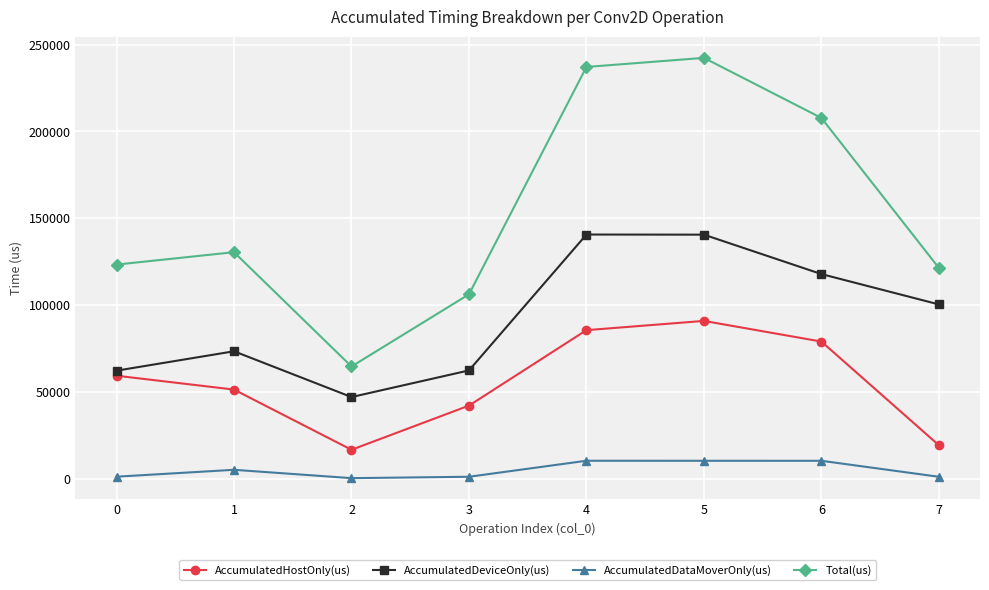

How many lines are shown in the chart?

4